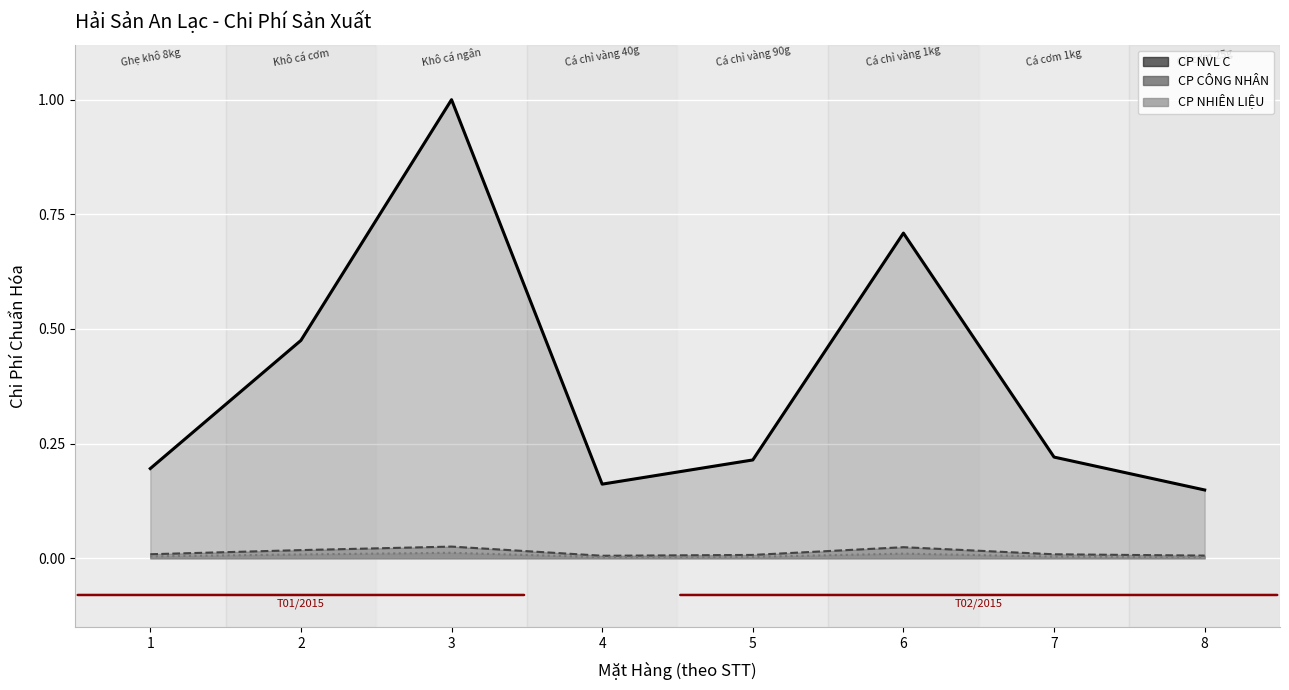

Count the CP NVL C values in the range 0 to 1.

8